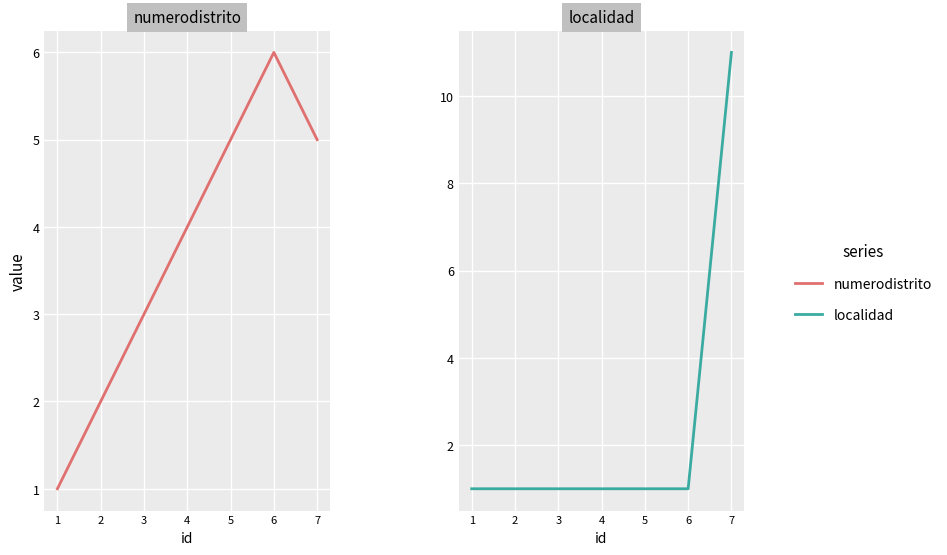

Reading right to left, extract all data points from this chart.

numerodistrito: 1=1	2=2	3=3	4=4	5=5	6=6	7=5
localidad: 1=1	2=1	3=1	4=1	5=1	6=1	7=11